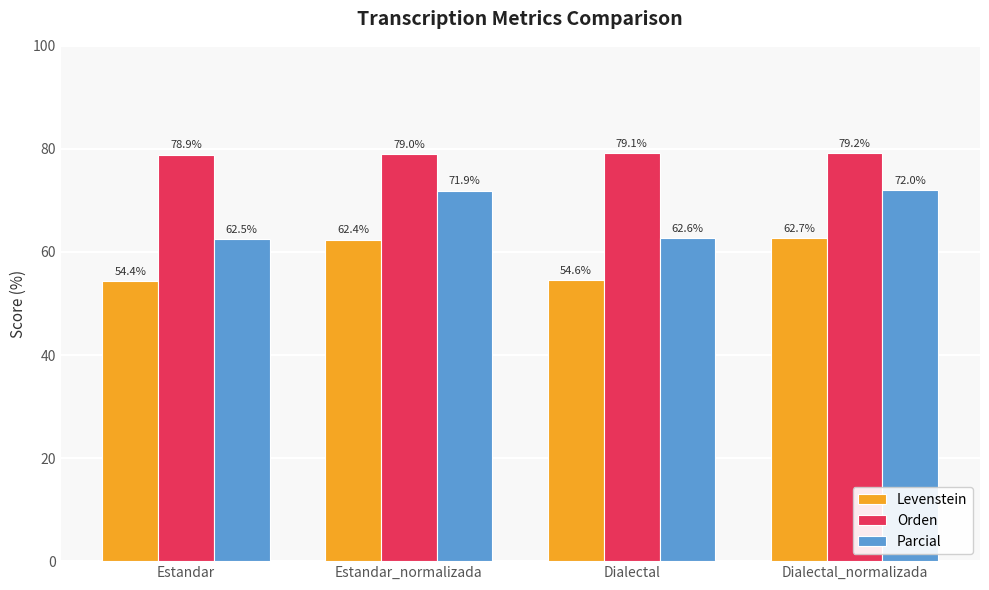

What is the sum of the Levenstein values at Dialectal and Estandar?

109.0